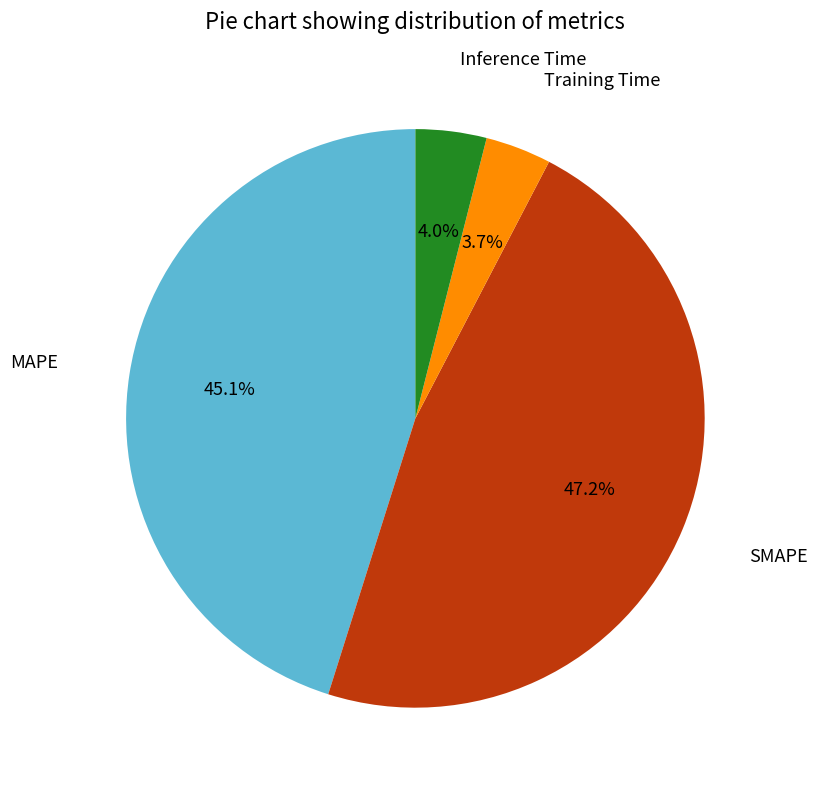

Is there a majority slice in this chart?

No